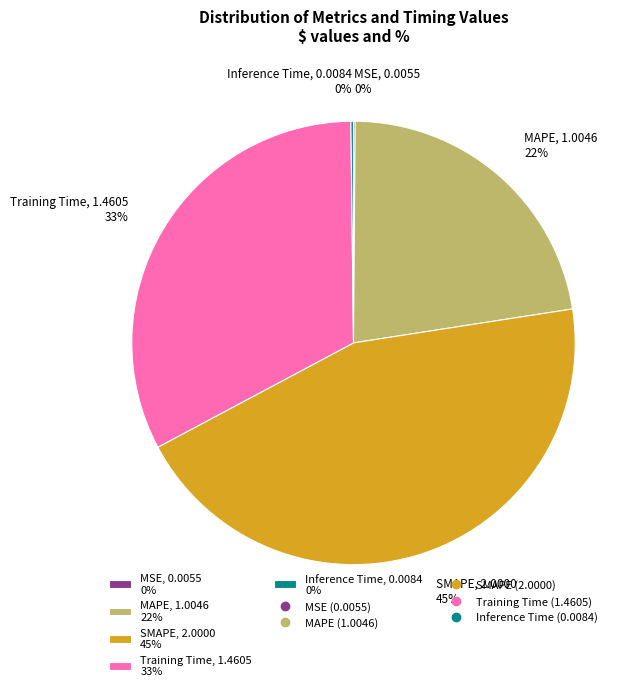

True or false: Training Time accounts for 33% of the total.

True